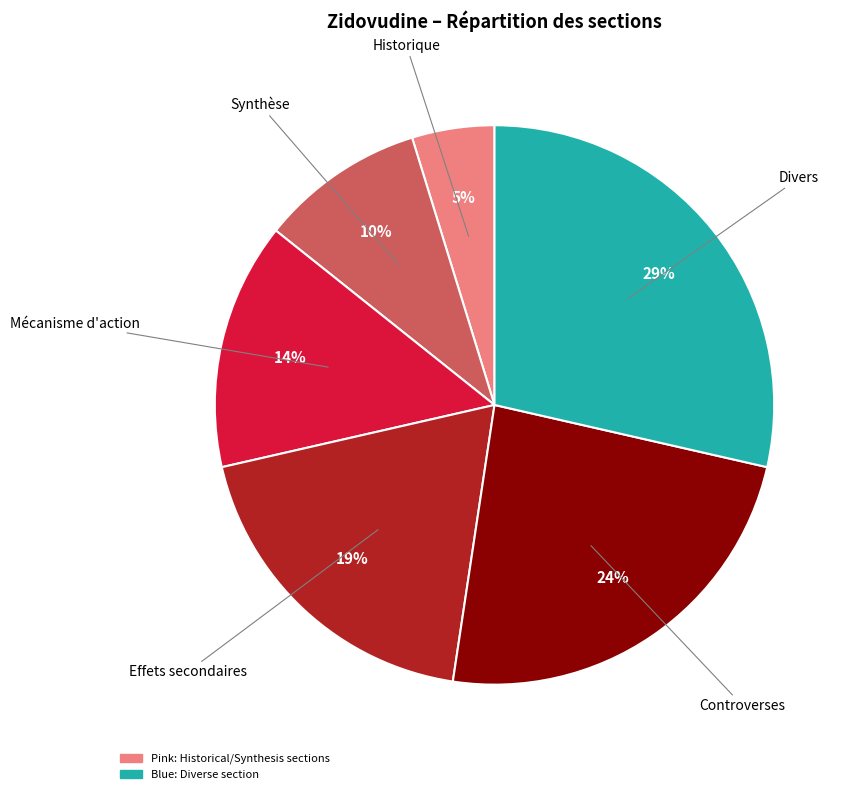

To the nearest percent, what is the difference between the largest and smallest slice percentages?

24%